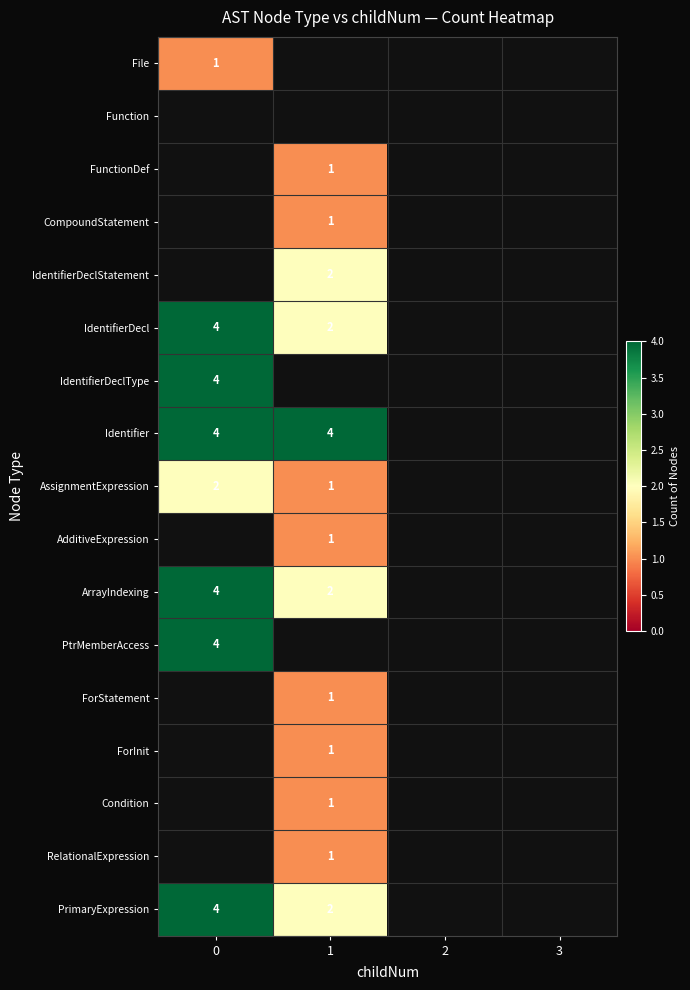

True or false: AssignmentExpression has a value of 1 at 0.

False